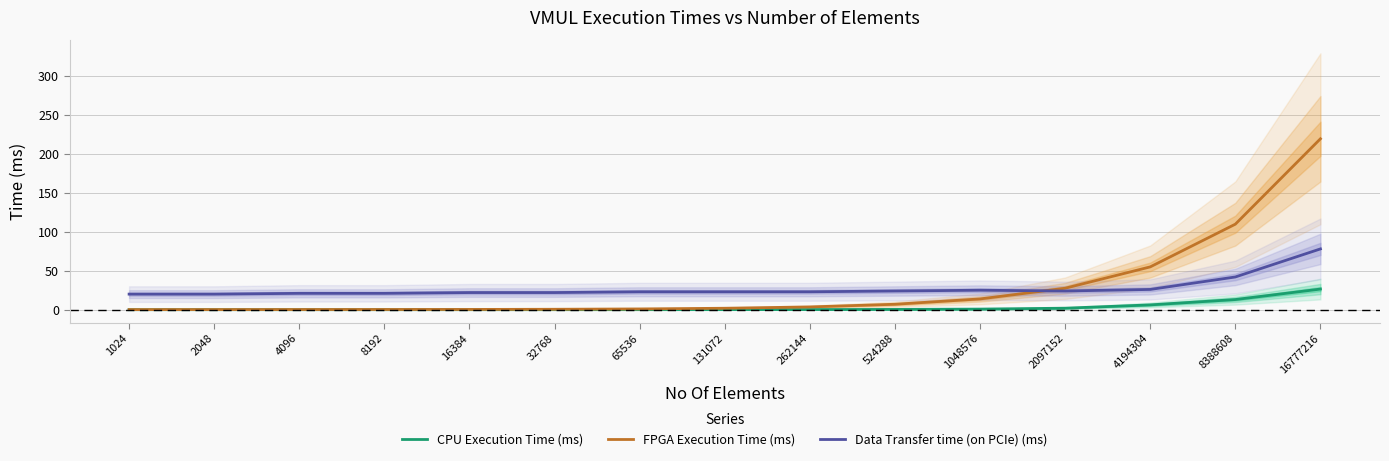

Reading right to left, extract all data points from this chart.

CPU Execution Time (ms): 16777216=26.5	8388608=13.0	4194304=6.2	2097152=2.0	1048576=0.8	524288=0.4	262144=0.2	131072=0.1	65536=0.0	32768=0.0	16384=0.0	8192=0.0	4096=0.0	2048=0.0	1024=0.0
FPGA Execution Time (ms): 16777216=219.3	8388608=109.7	4194304=54.9	2097152=27.6	1048576=13.8	524288=7.0	262144=3.6	131072=1.9	65536=1.0	32768=0.6	16384=0.3	8192=0.3	4096=0.2	2048=0.2	1024=0.1
Data Transfer time (on PCIe) (ms): 16777216=78.0	8388608=42.0	4194304=26.0	2097152=24.0	1048576=25.0	524288=24.0	262144=23.0	131072=23.0	65536=23.0	32768=22.0	16384=22.0	8192=21.0	4096=21.0	2048=20.0	1024=20.0